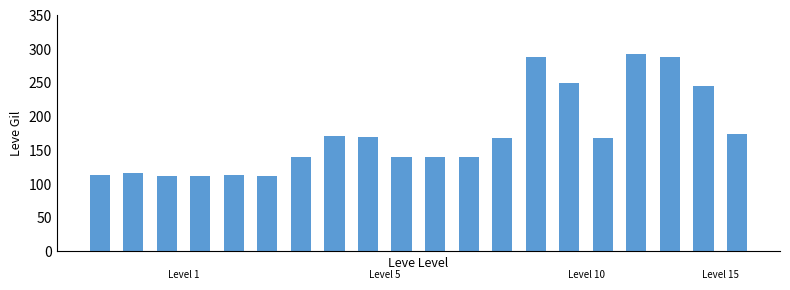

What is the difference between the second highest and second lowest values?

176